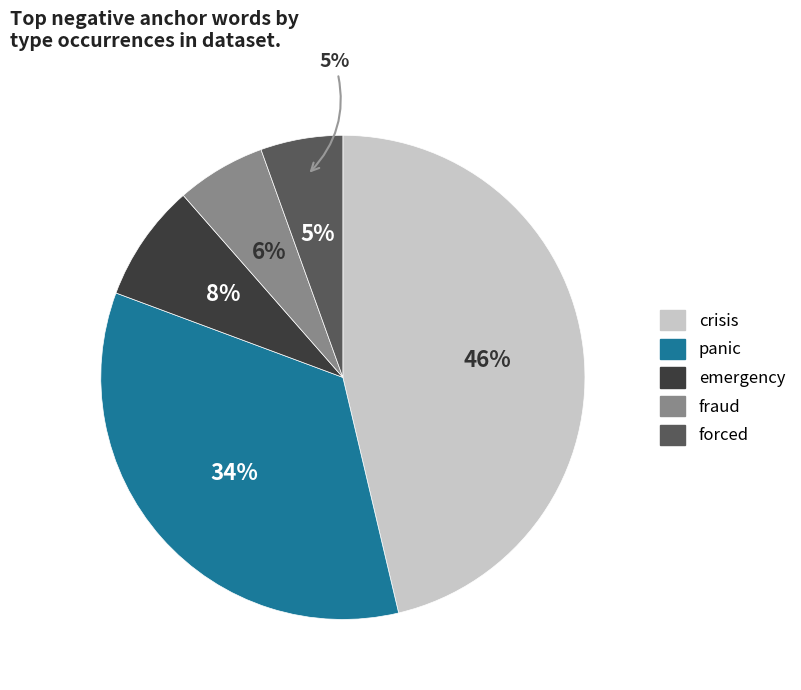

Count the number of slices in the pie.

5